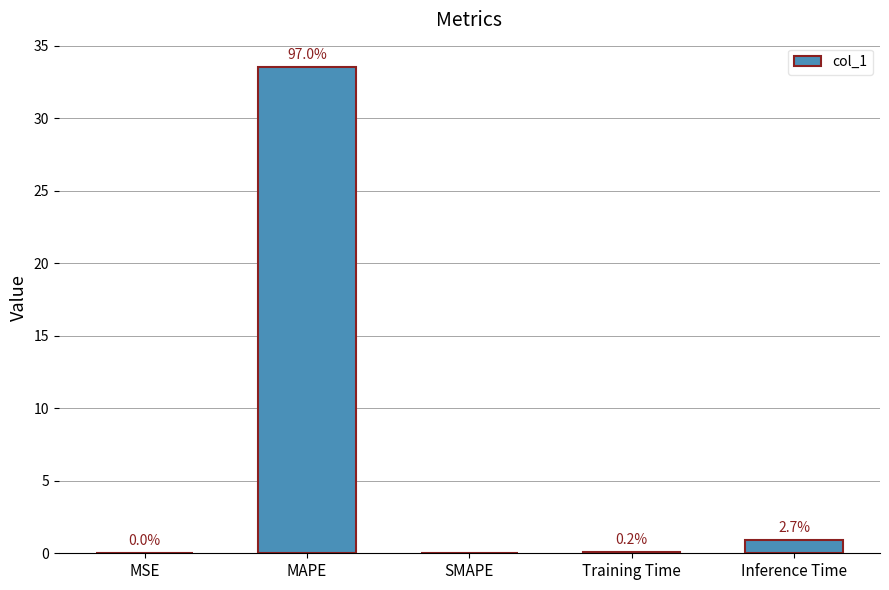

Is it true that the value at Training Time is 0.1?

True